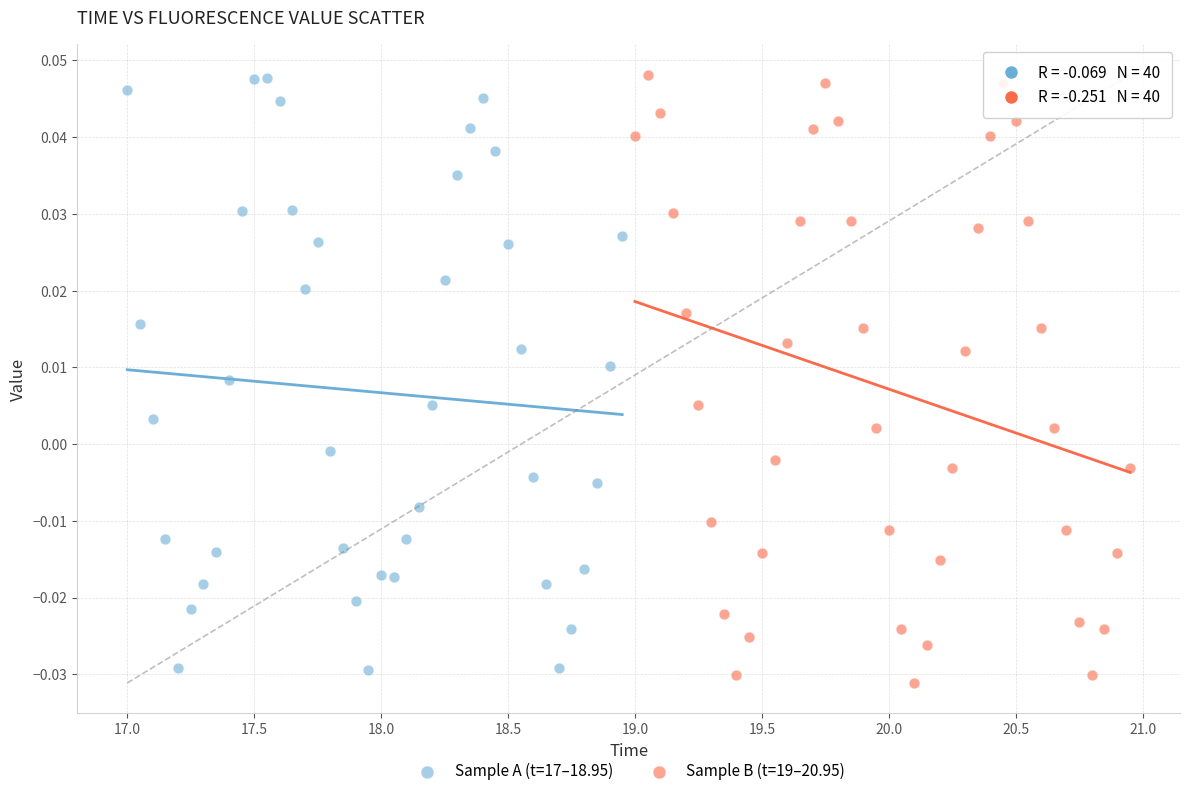

What are all the series names shown in the legend?

Sample A (t=17–18.95), Sample B (t=19–20.95)